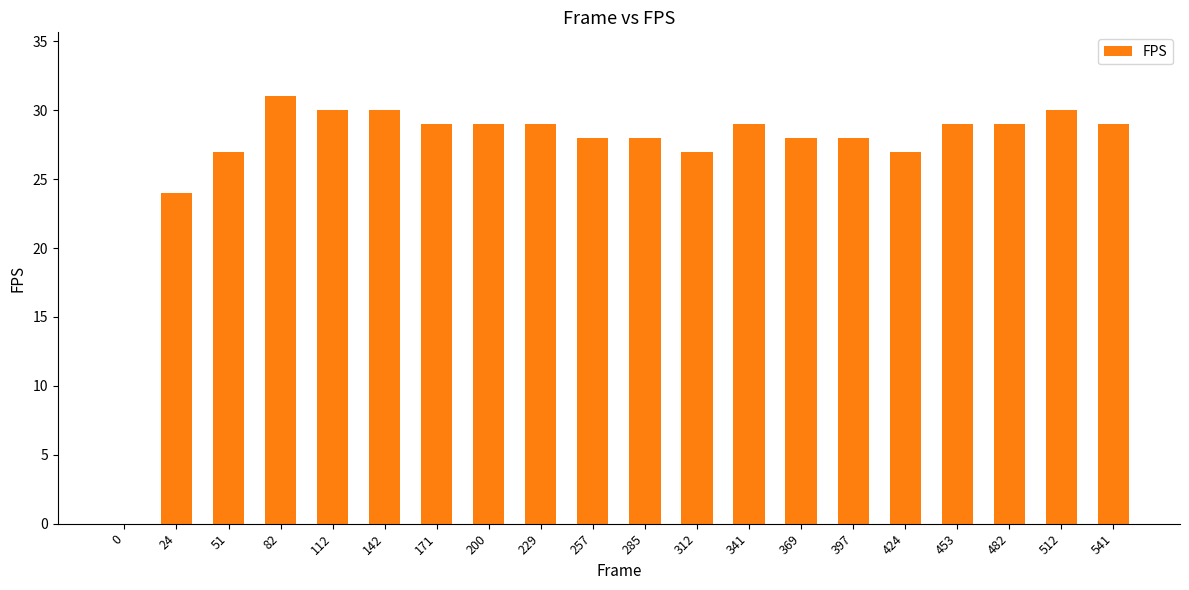

Reading right to left, extract all data points from this chart.

541=29	512=30	482=29	453=29	424=27	397=28	369=28	341=29	312=27	285=28	257=28	229=29	200=29	171=29	142=30	112=30	82=31	51=27	24=24	0=0